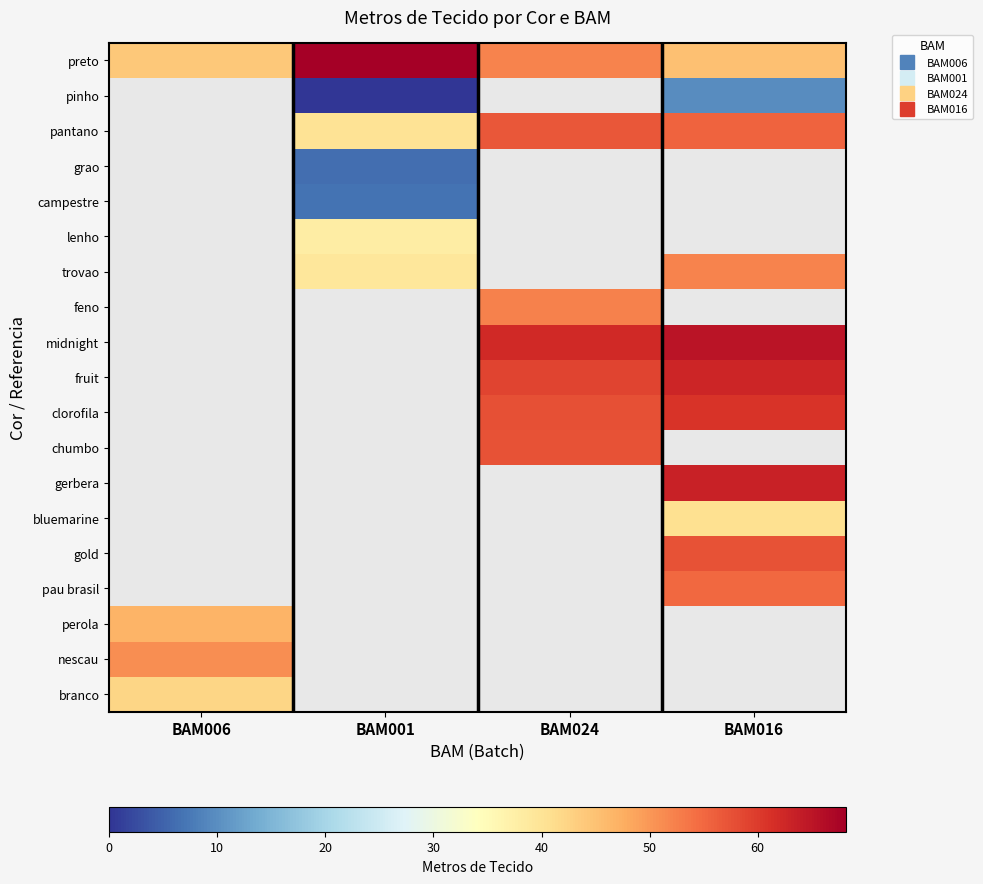

How many data points does each series have?

4